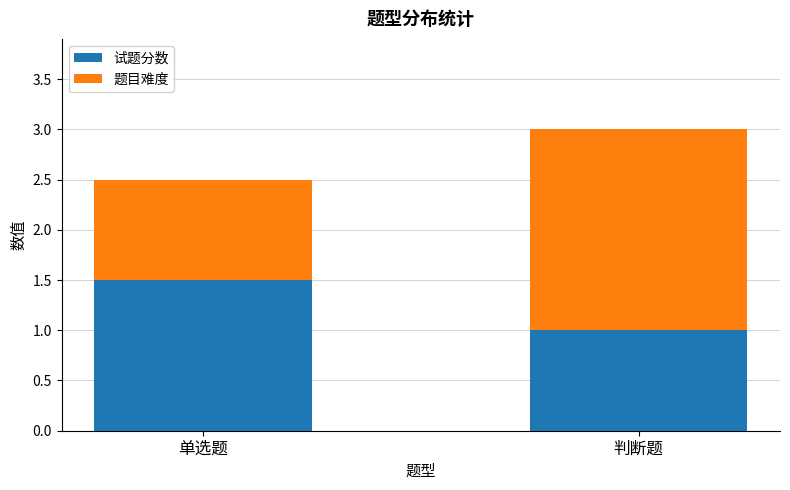

What is the value of the 试题分数 bar at the 2nd from the left?

1.0